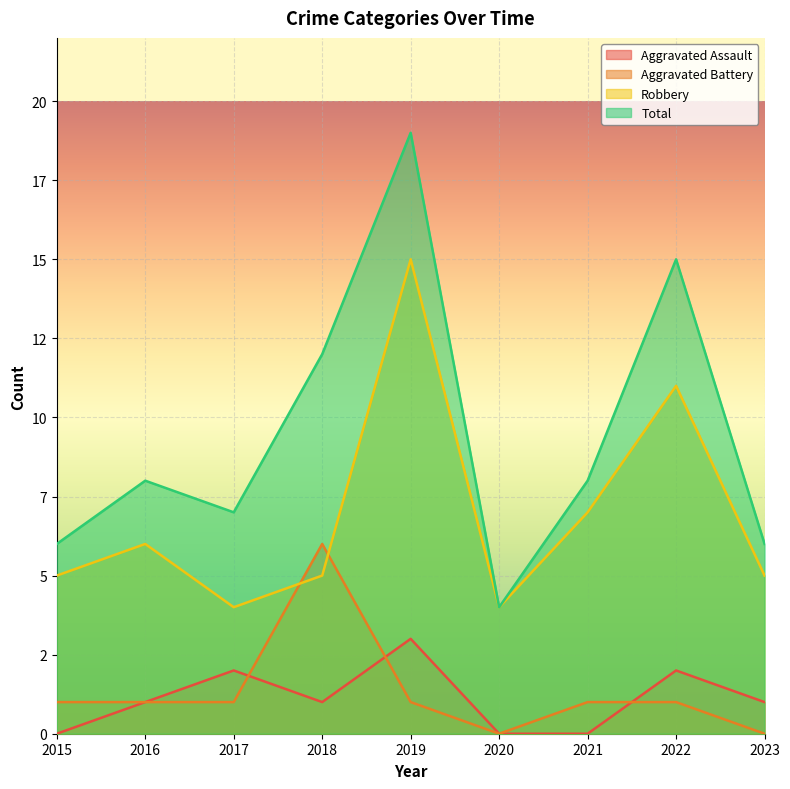

Rank the categories by Aggravated Assault value from lowest to highest.

2015, 2020, 2021, 2016, 2018, 2023, 2017, 2022, 2019